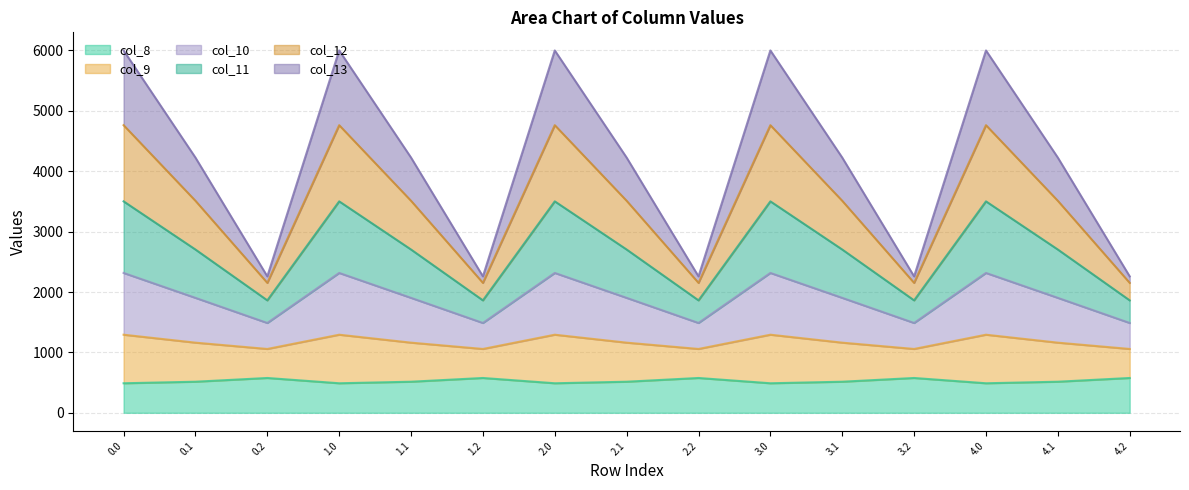

What is the total value across all series at 0.1?

4226.1